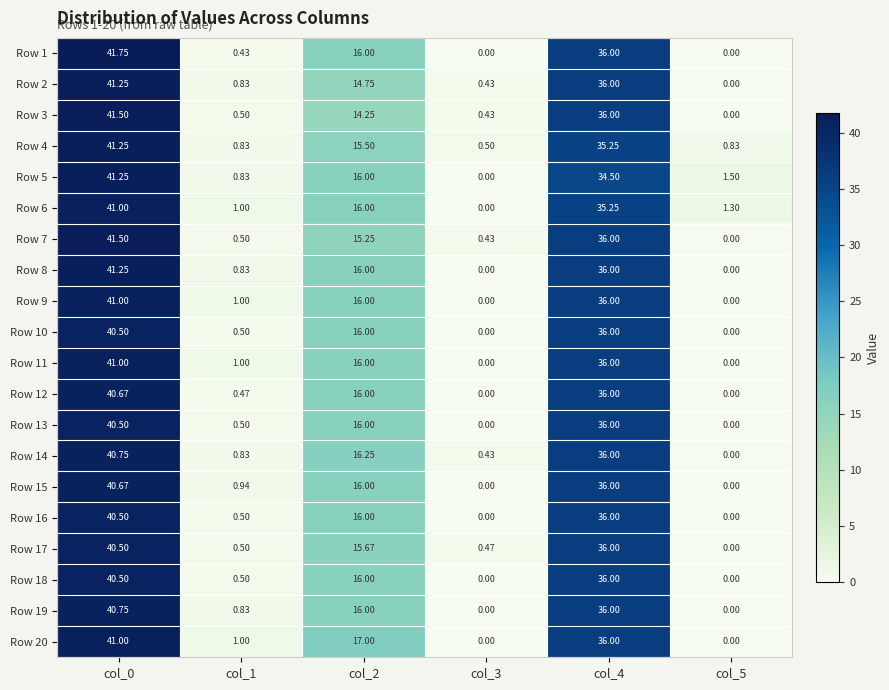

Is the value of Row 14 at col_0 greater than the value of Row 1 at col_0?

No